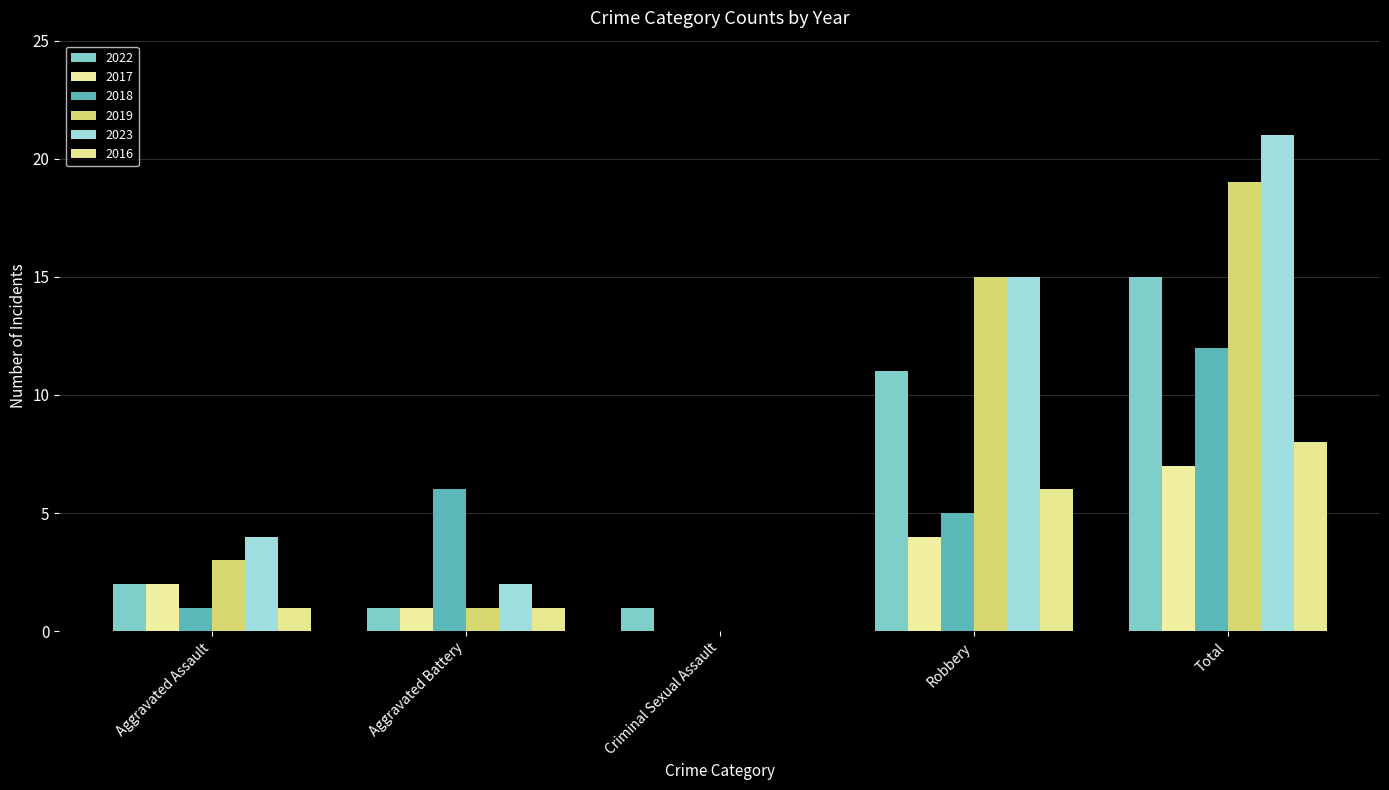

Does the chart contain stacked bars?

No